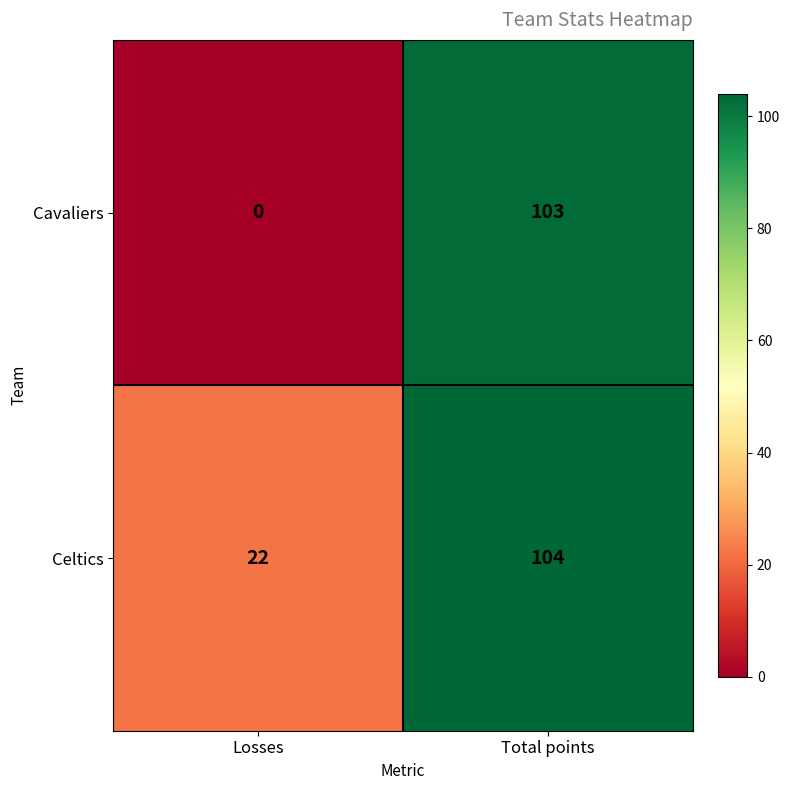

Reading left to right, list all the values displayed in this chart.

Cavaliers: Losses=0	Total points=103
Celtics: Losses=22	Total points=104